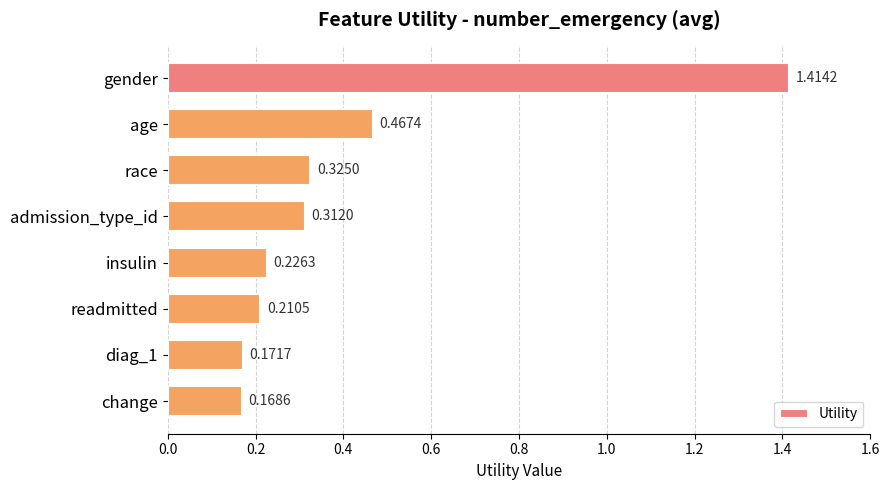

Are the bars grouped side by side (vs. stacked)?

No